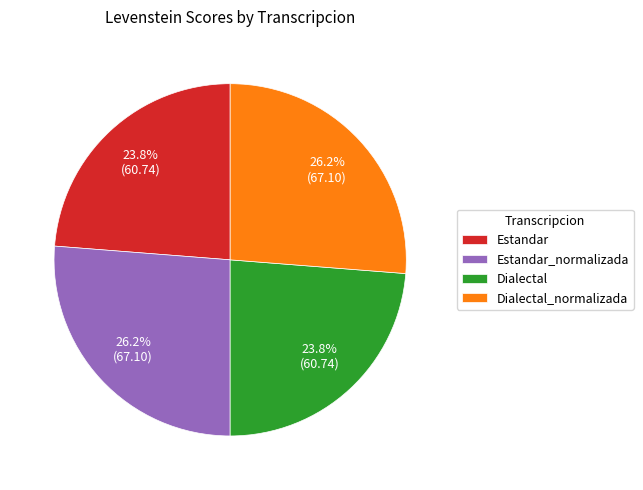

To the nearest percent, what is the combined percentage of Dialectal_normalizada and Estandar?

50%